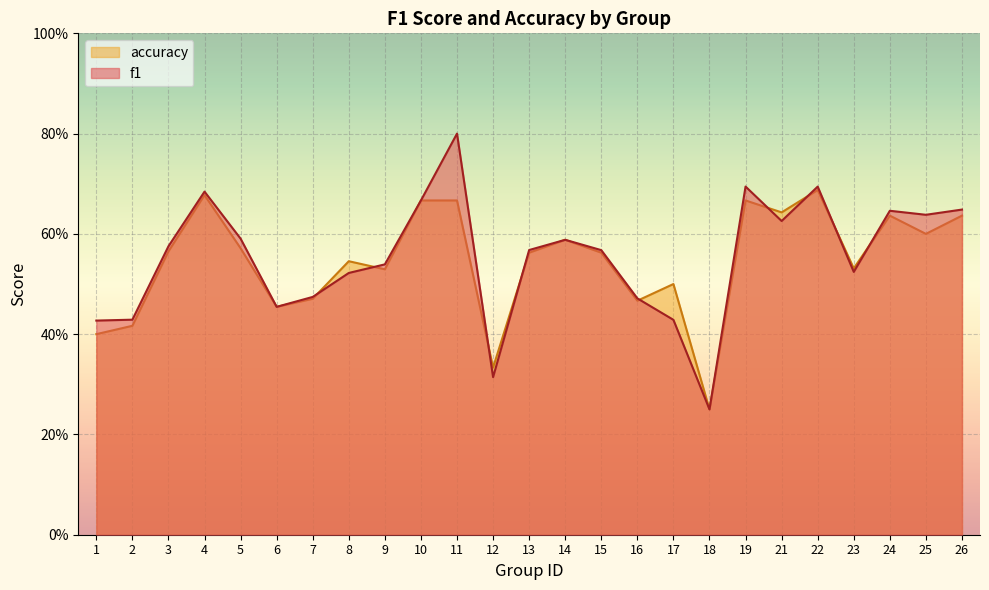

What is the total value across all series at 7?

0.9